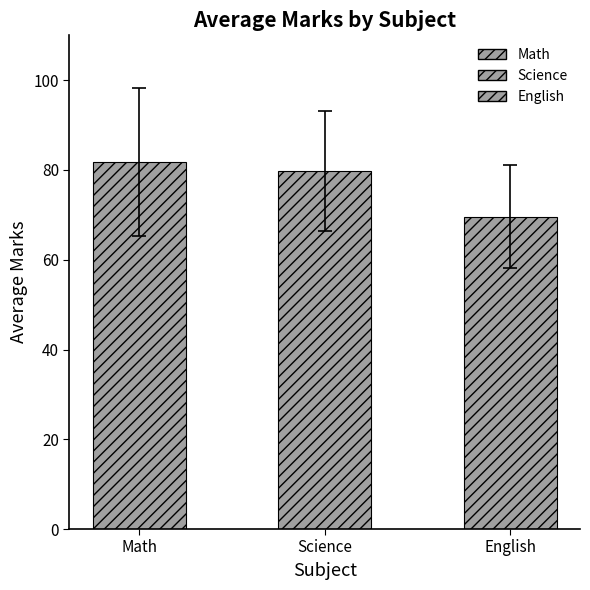

Reading right to left, what are all the values shown in this chart?

English=69.6	Science=79.8	Math=81.8